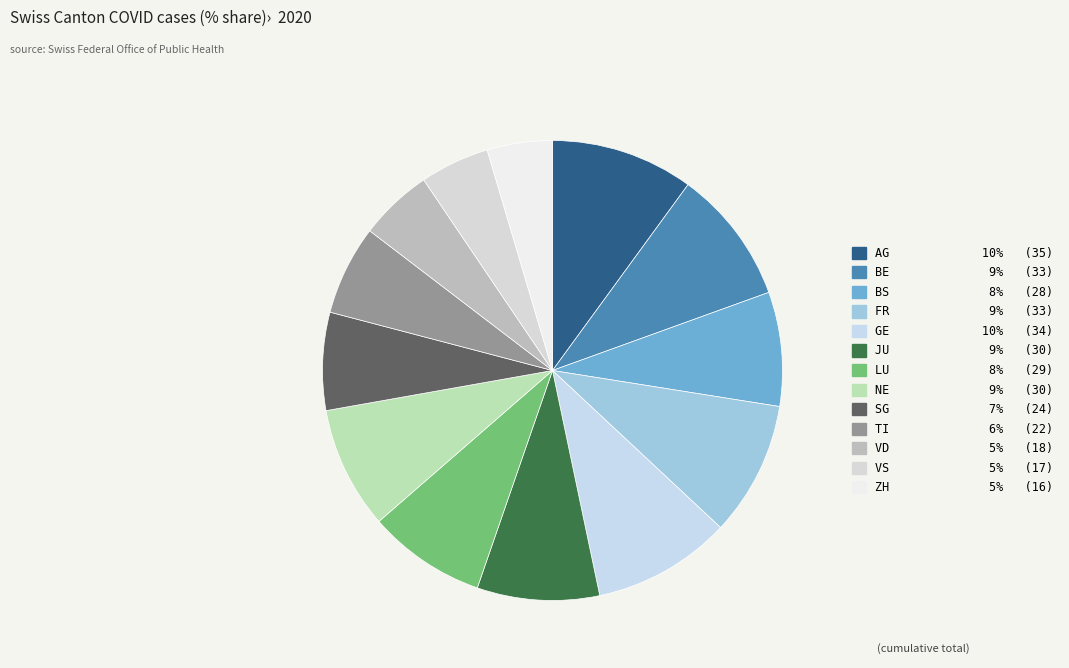

The BE slice represents 16% of the pie. True or false?

False